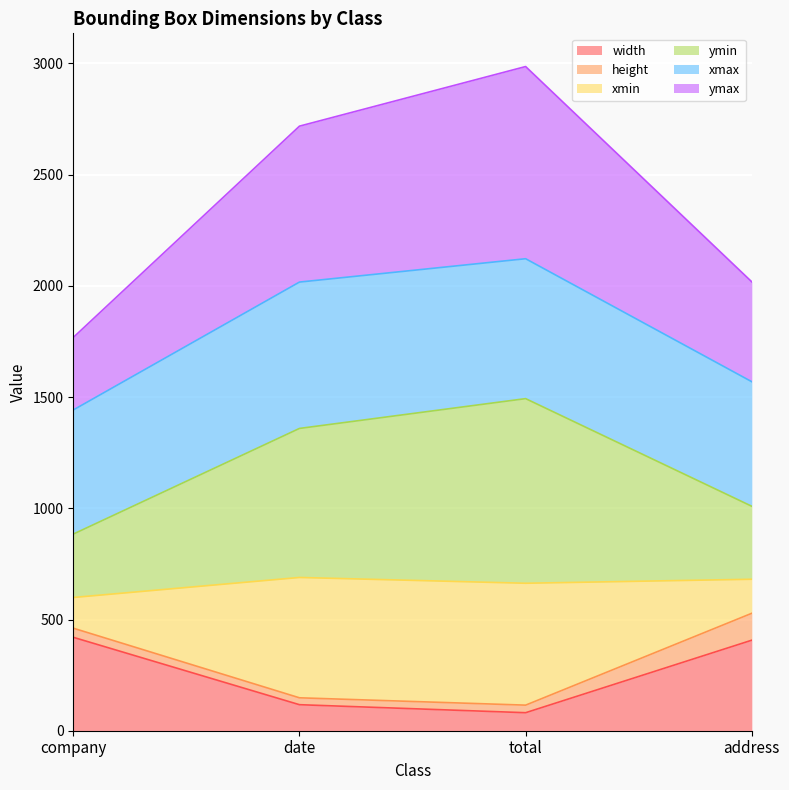

Where does the width series first go above 407?

company